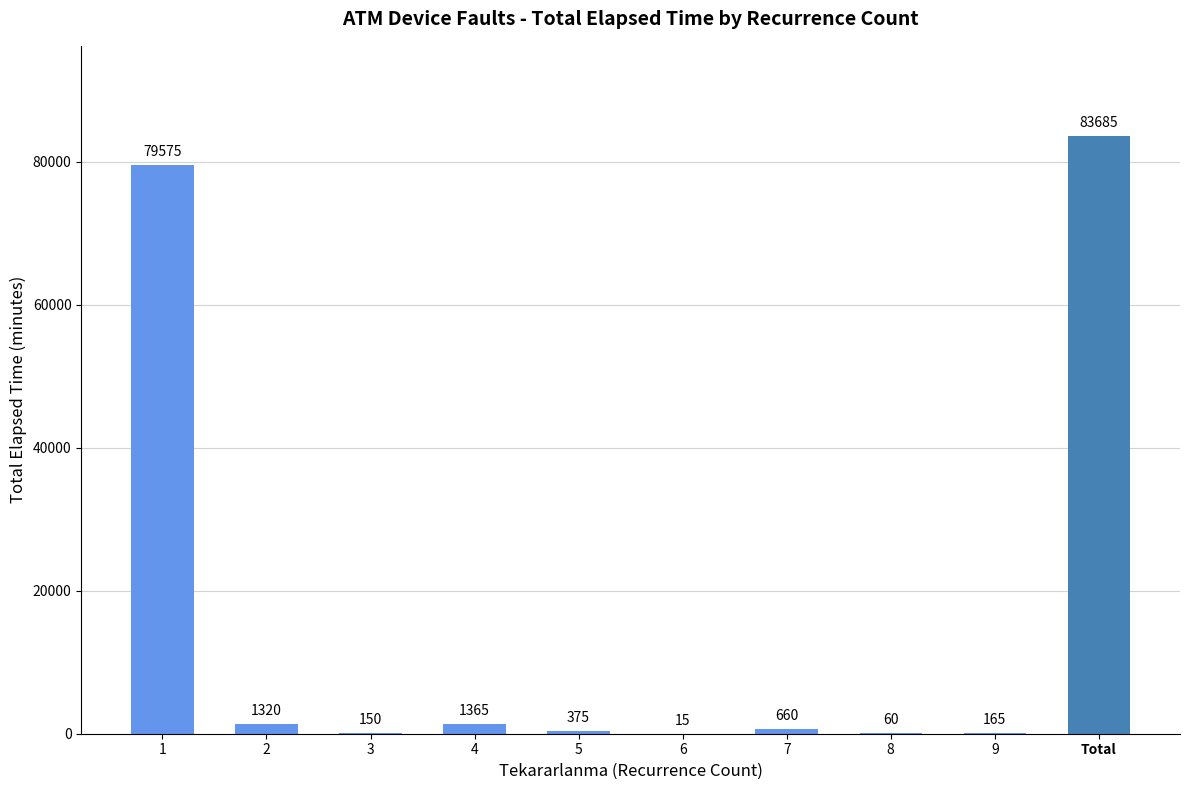

Approximately how many times larger is the value at 1 compared to 7?

120.6